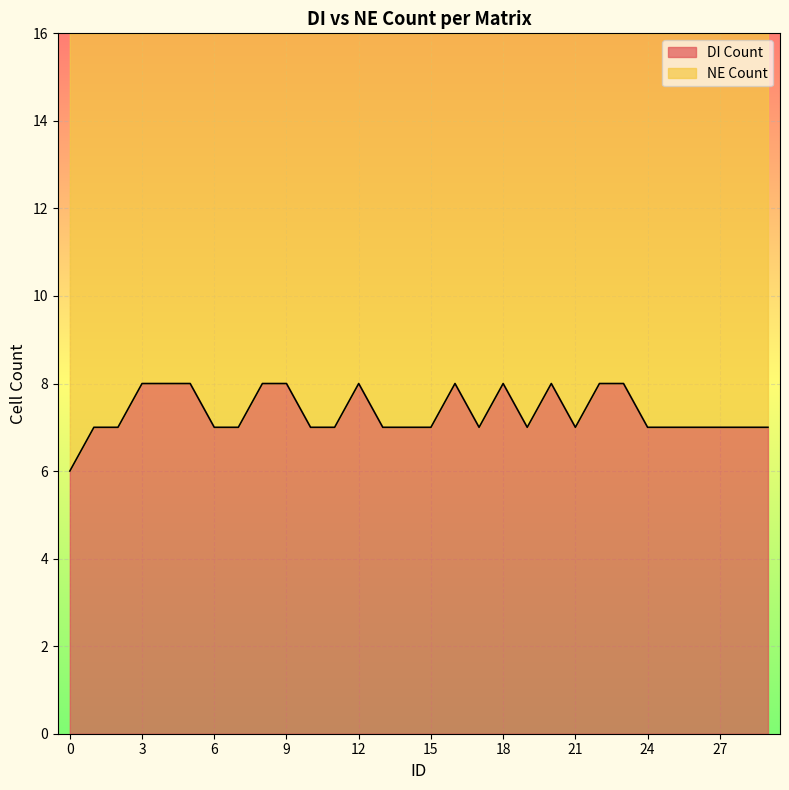

Which has a higher value, 14 or 28?

14